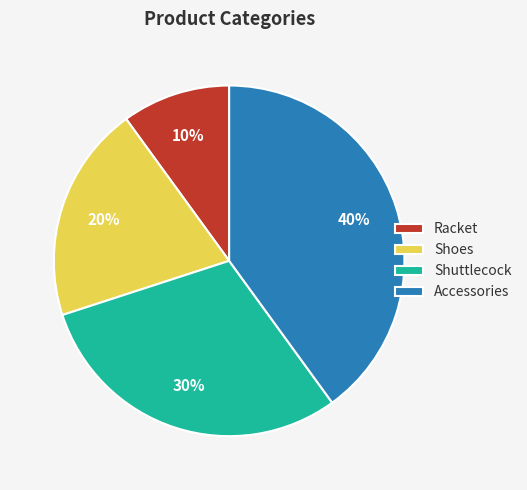

To the nearest percent, what is the difference between the largest and smallest slice percentages?

30%